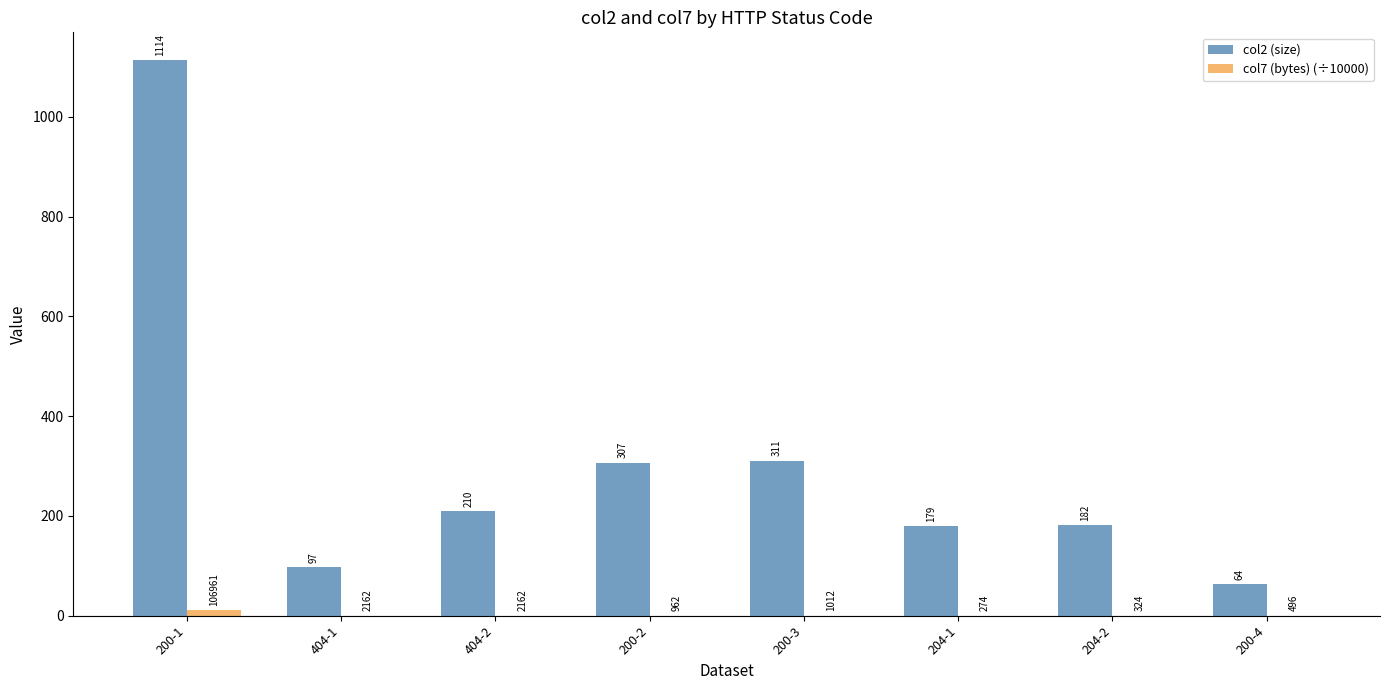

At which category is the sum across all series the highest?

200-1